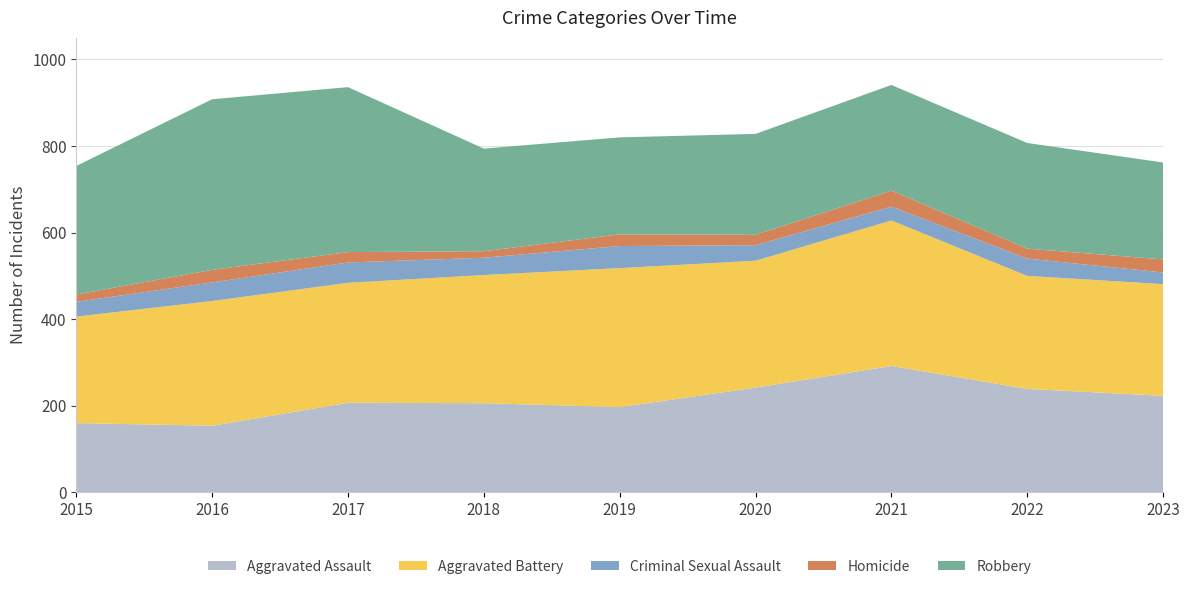

Reading right to left, extract all data points from this chart.

Aggravated Assault: 223	239	292	242	197	206	207	154	160
Aggravated Battery: 258	261	336	293	321	296	277	288	246
Criminal Sexual Assault: 27	40	32	36	51	40	47	43	34
Homicide: 30	23	37	24	27	15	24	29	17
Robbery: 224	244	244	233	224	237	381	394	297